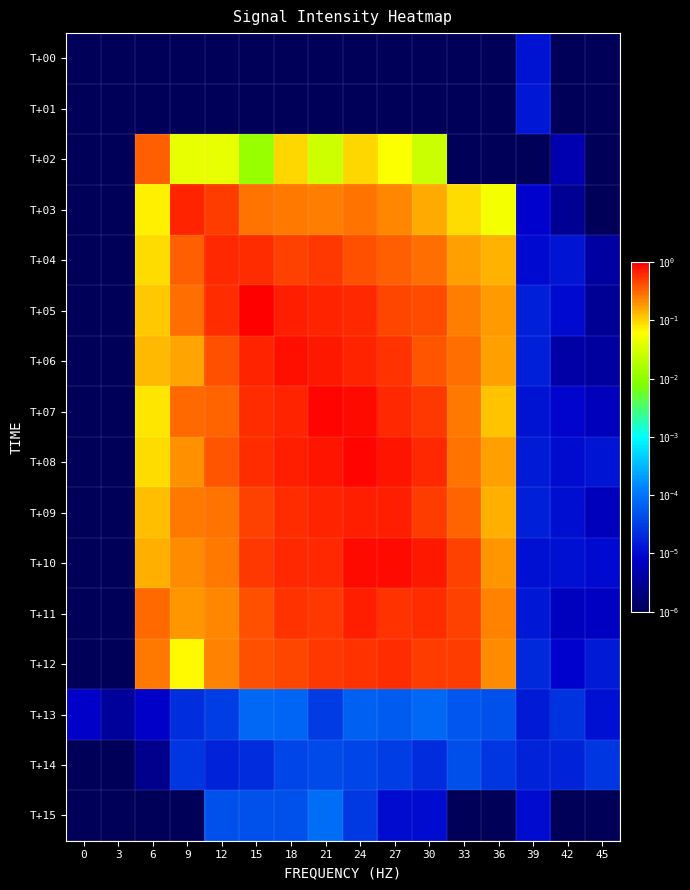

Count the number of data series in this chart.

16